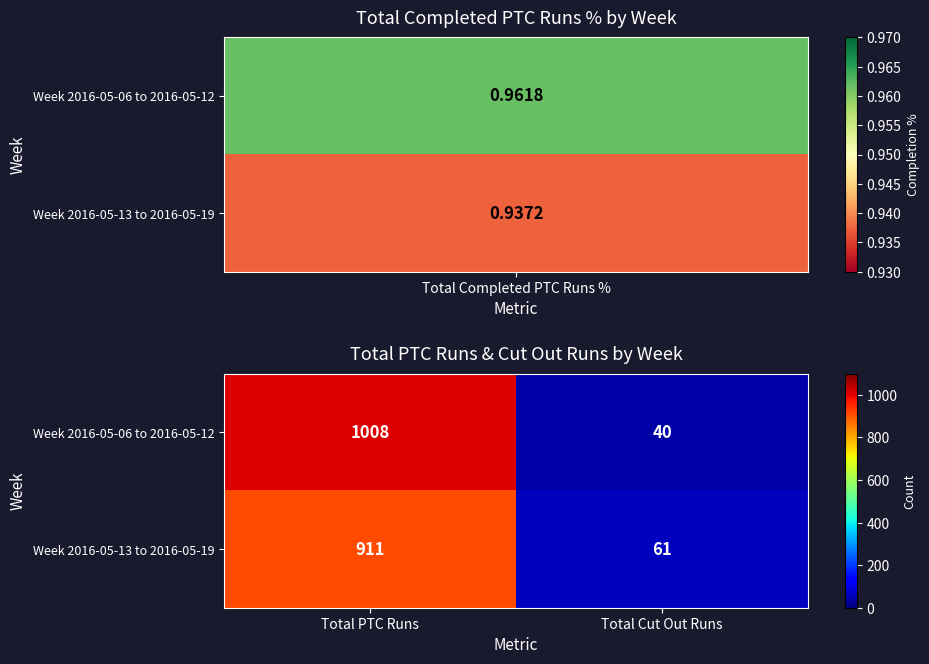

Which label corresponds to the smallest value in the chart?

Total Cut Out Runs